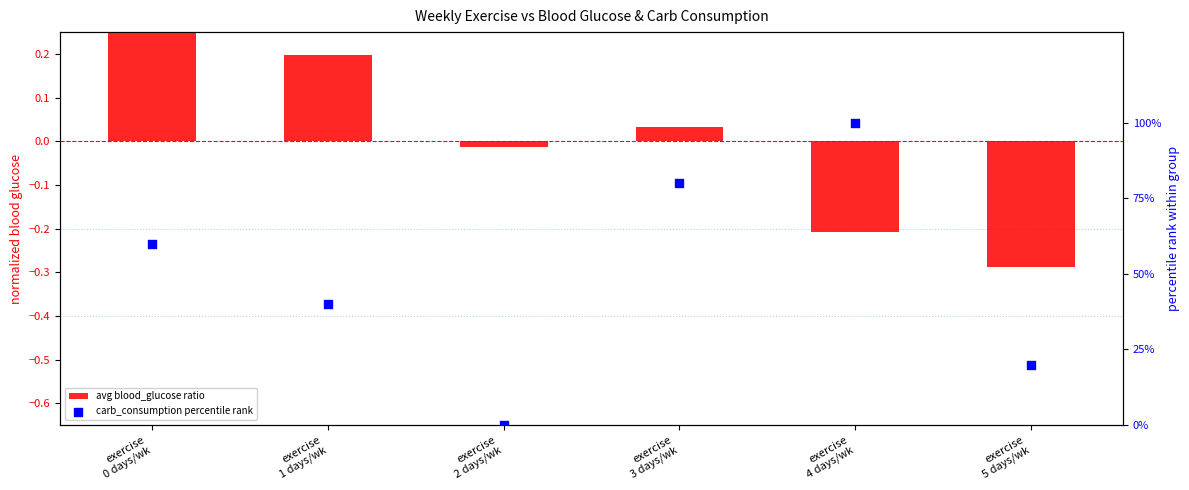

Which series has the largest Y range (max minus min)?

carb_consumption percentile rank